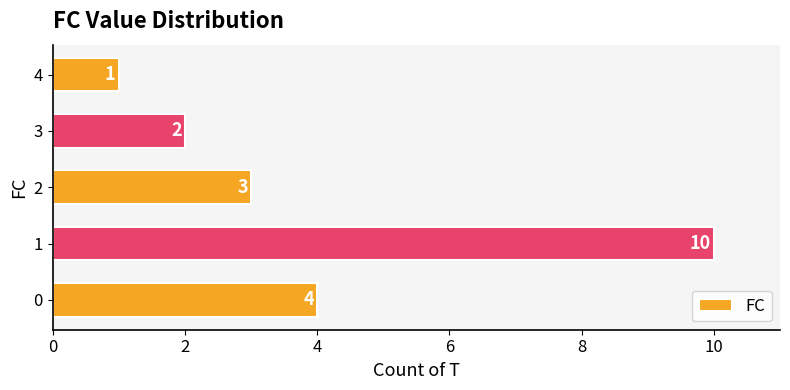

How many values are below 3?

2